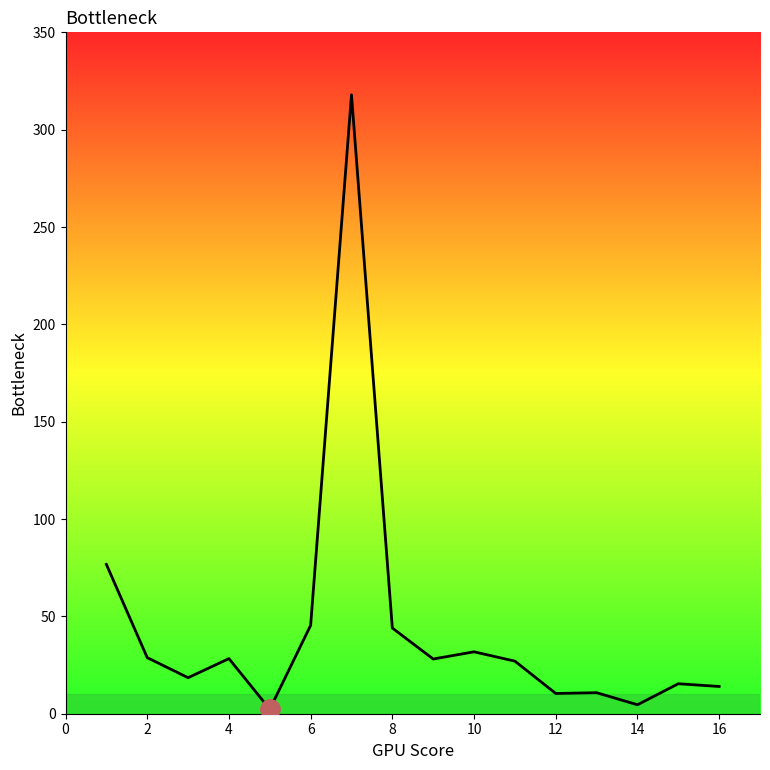

What is the greatest value displayed?

317.9